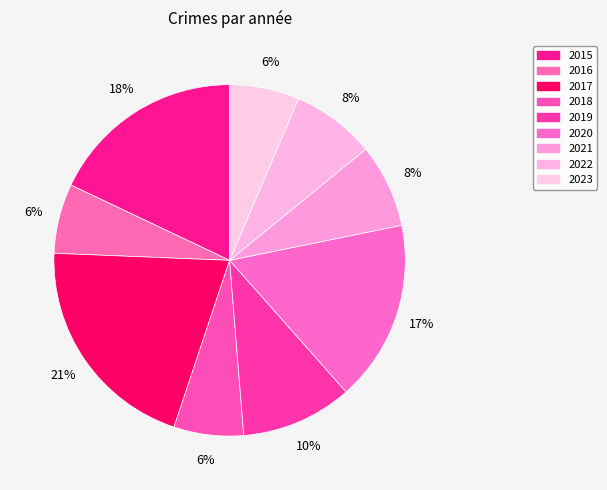

How many segments does this pie chart have?

9